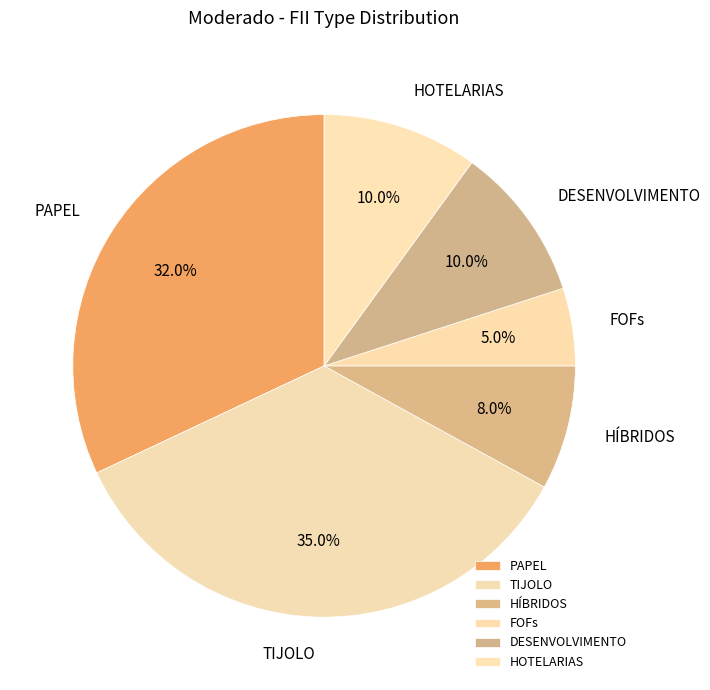

Is it true that FOFs is 5% of the pie?

True